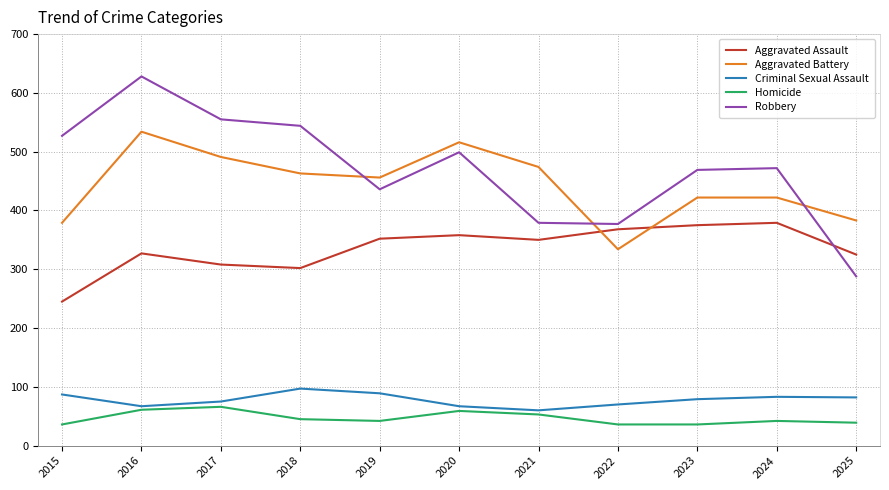

What is the approximate value of Criminal Sexual Assault at 2025, to the nearest 5?

80